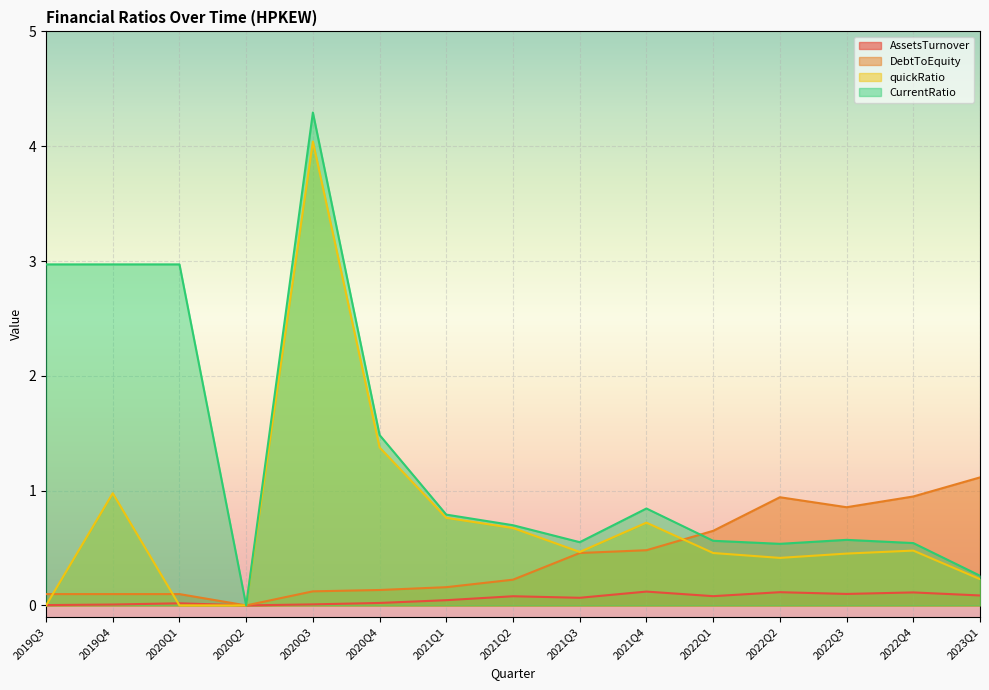

What is the total value across all series at 2021Q2?

1.7